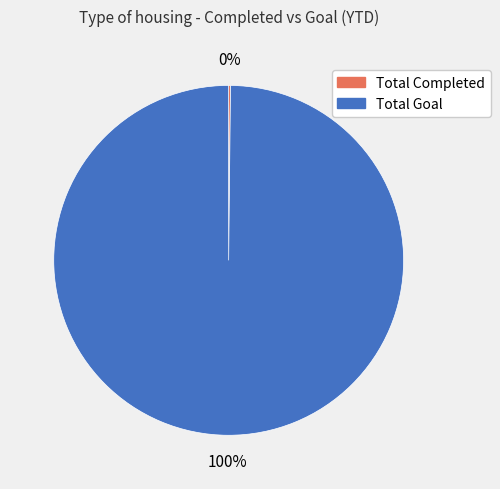

Is it true that Total Goal is 100% of the pie?

True